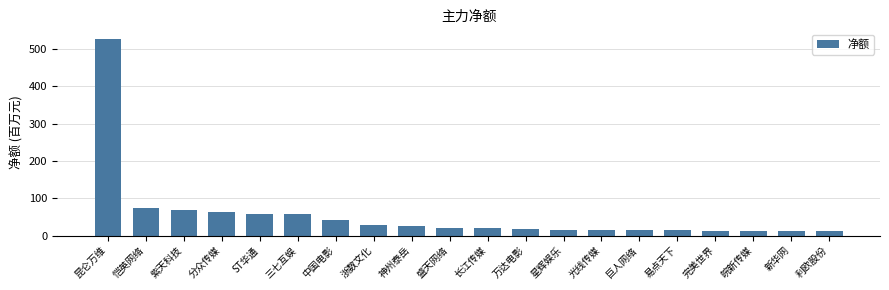

What is the smallest value displayed?

11.8